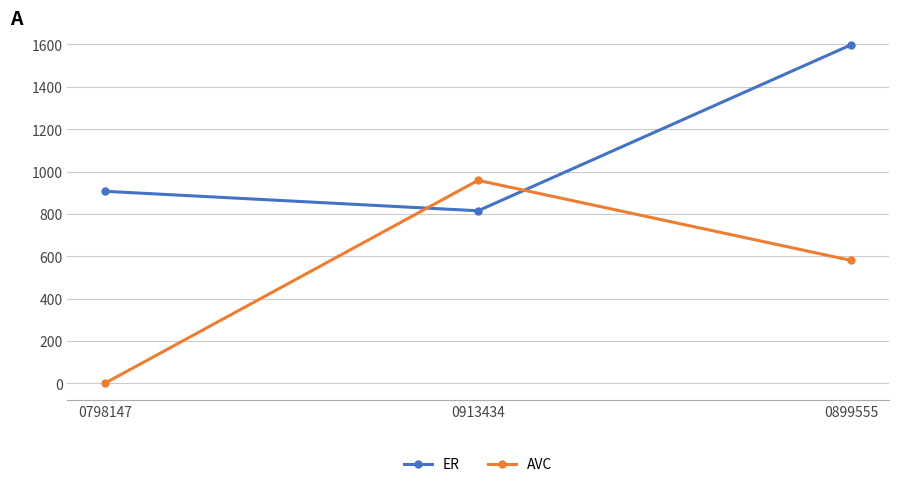

How many distinct data groups are displayed?

2